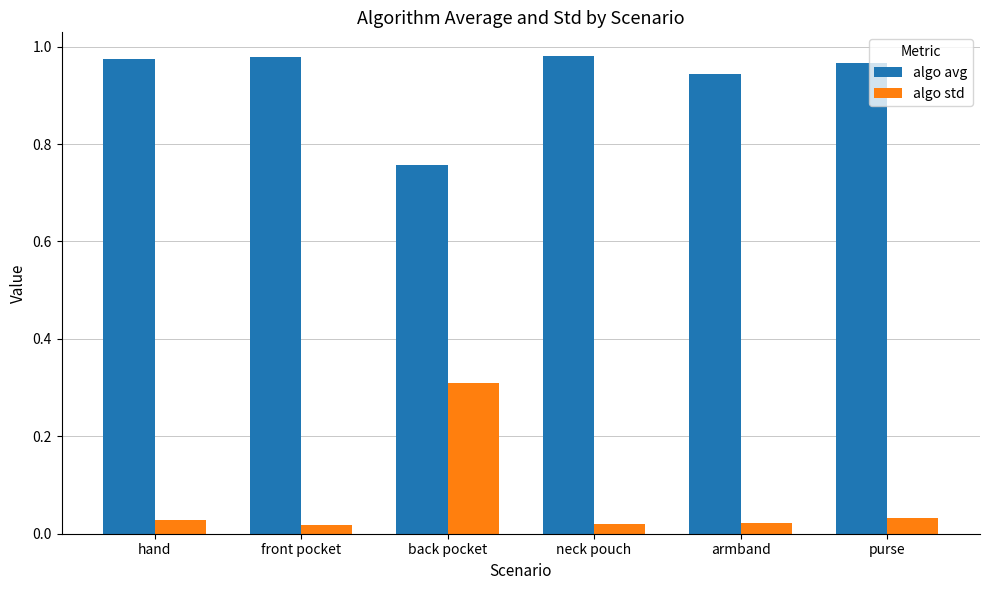

At which label is algo avg closest to 0?

back pocket